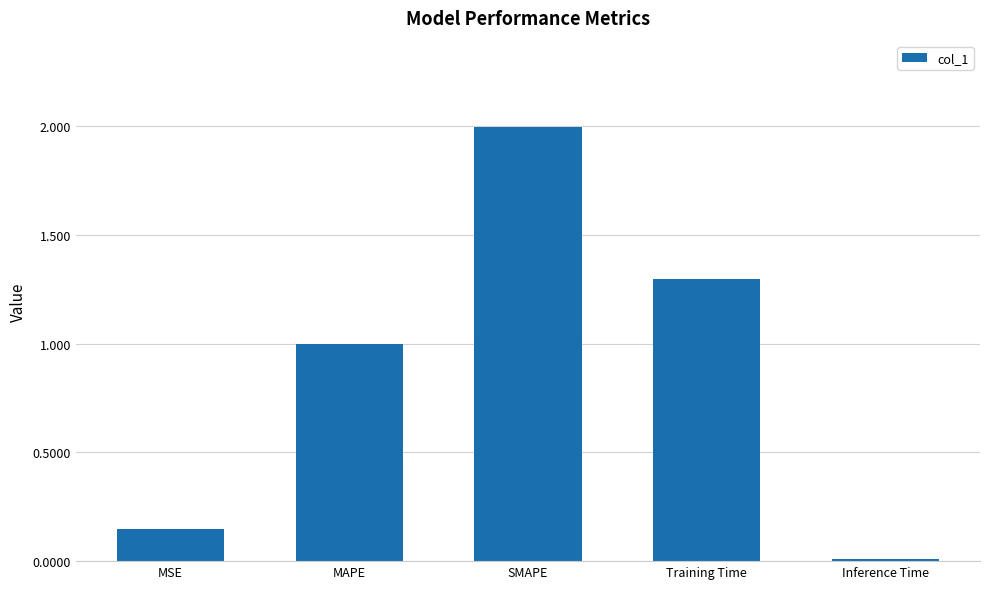

What is the average value?

0.9